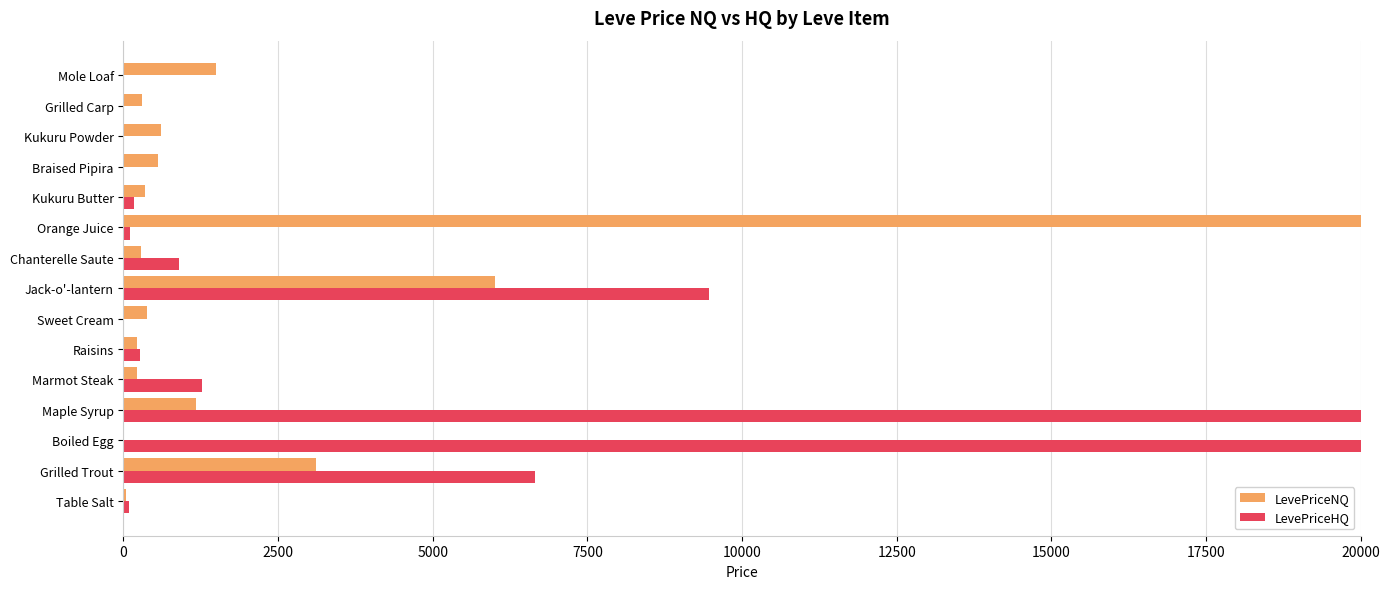

What is the value of the LevePriceNQ bar at the 12th from the left?

562.5